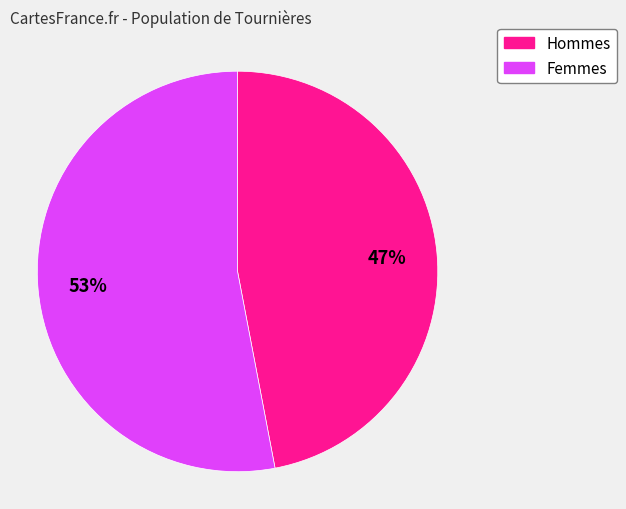

To the nearest percent, what is the difference between the largest and smallest slice percentages?

6%